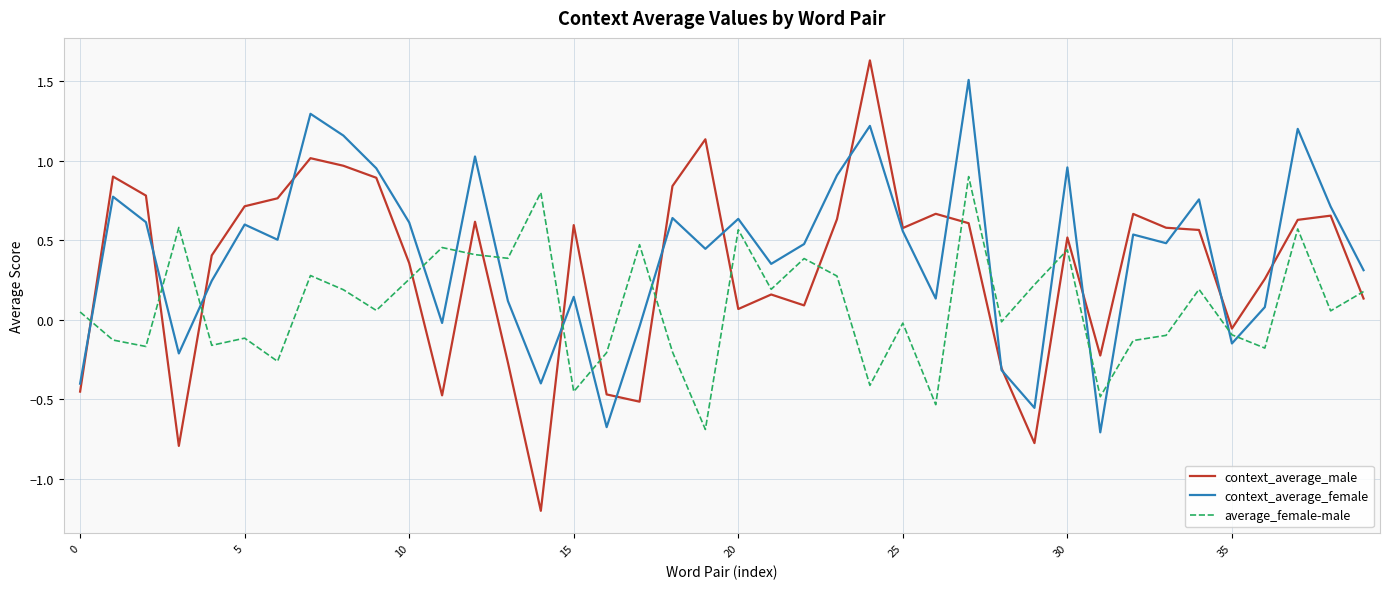

After their last crossing, which series has the higher values: context_average_female or average_female-male?

context_average_female